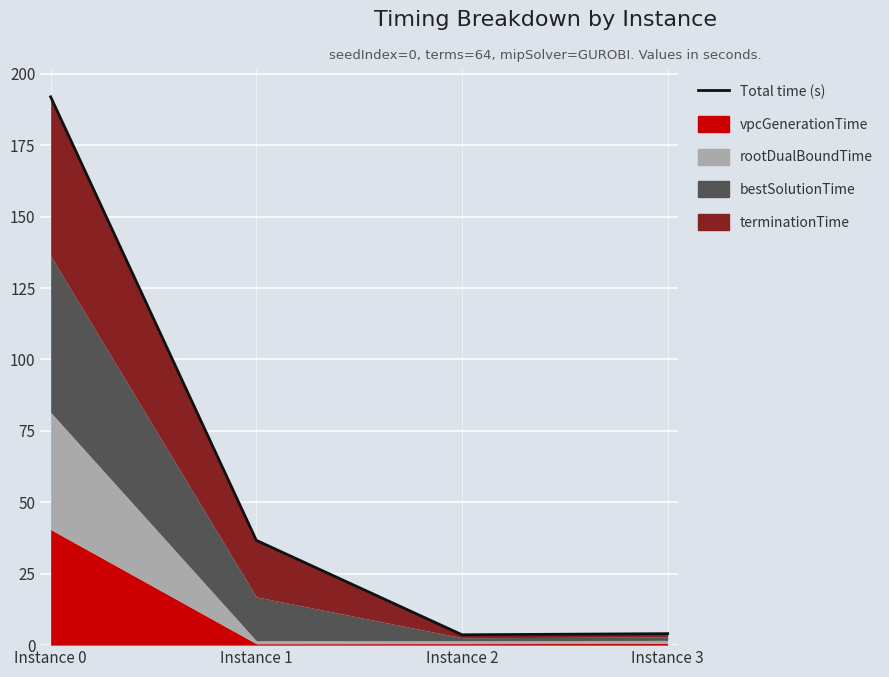

Reading left to right, what are all the values shown in this chart?

Instance 0=191.9	Instance 1=36.7	Instance 2=3.6	Instance 3=4.0